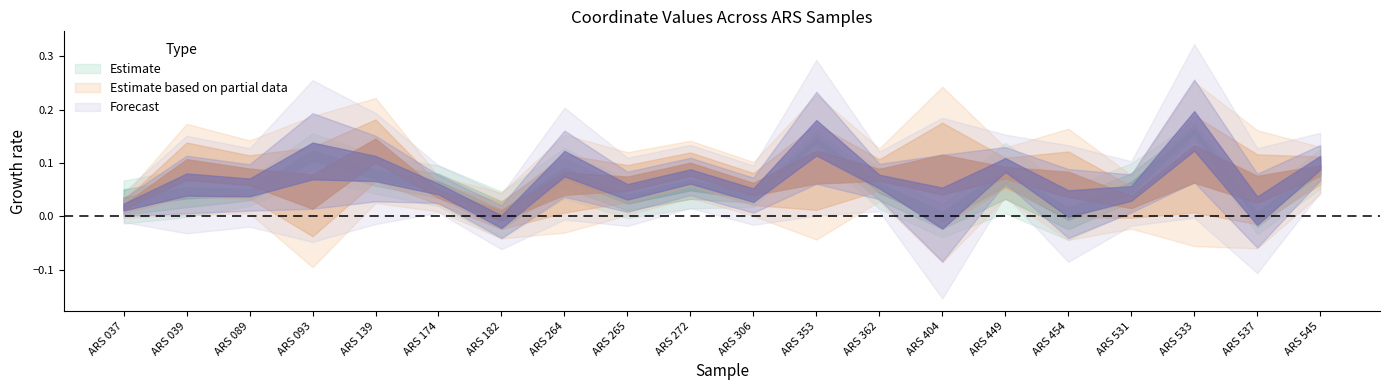

Does the chart have visible grid lines?

No